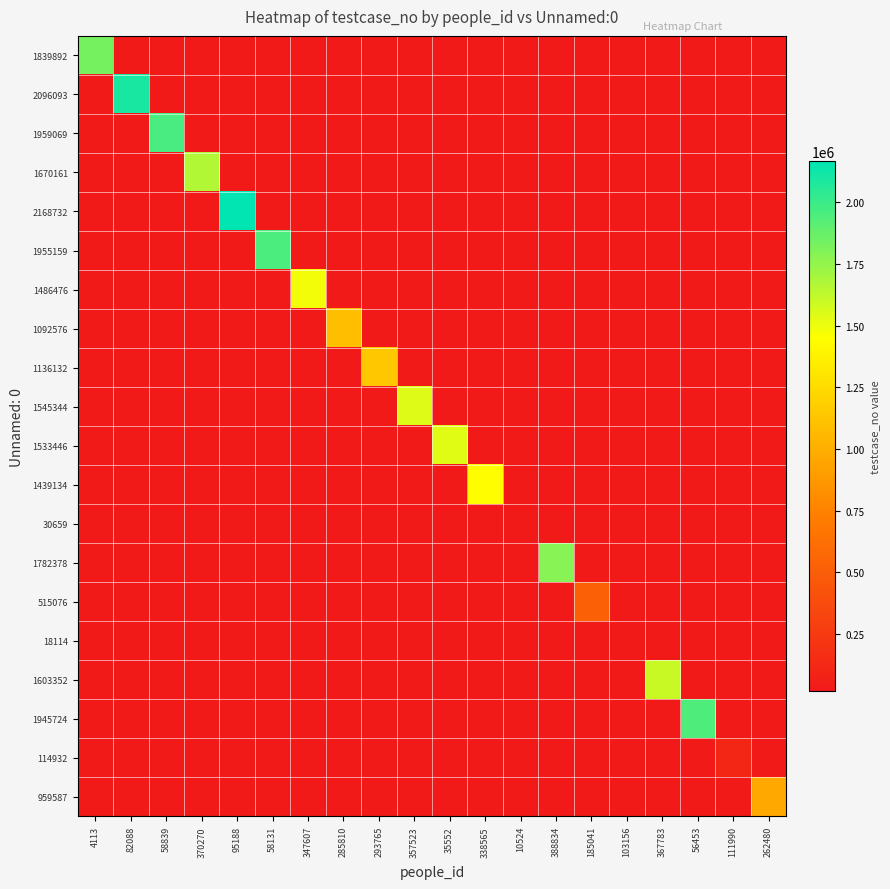

How many data points does each series have?

20